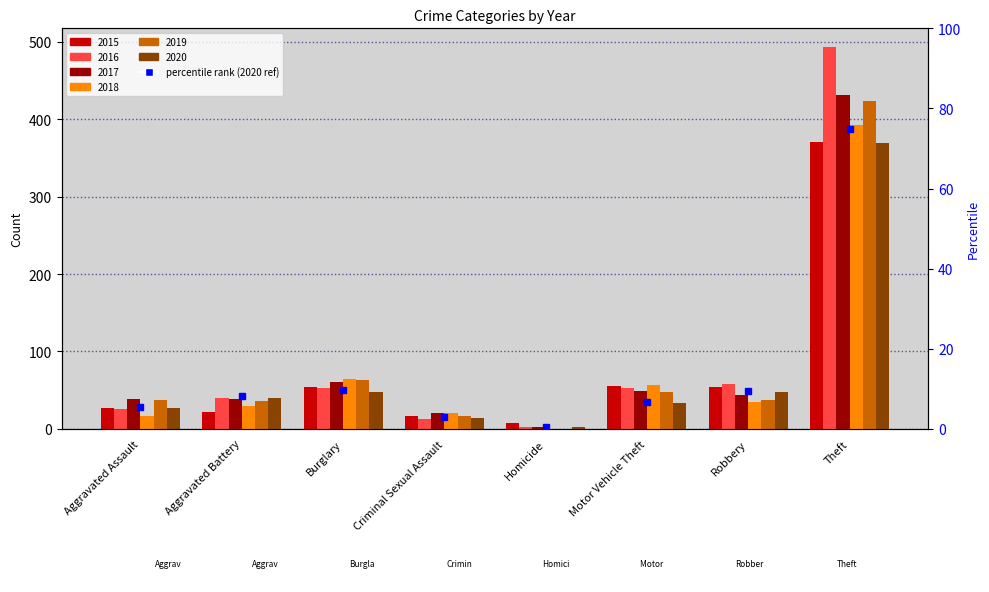

How many data points are less than 8?

4